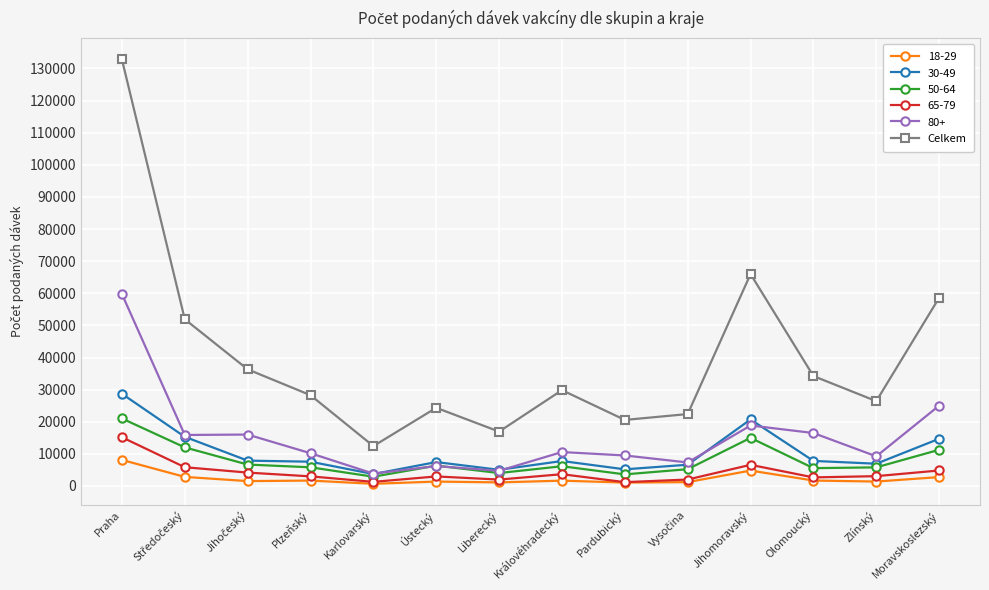

Rank the series by their maximum value, from highest to lowest.

Celkem, 80+, 30-49, 50-64, 65-79, 18-29